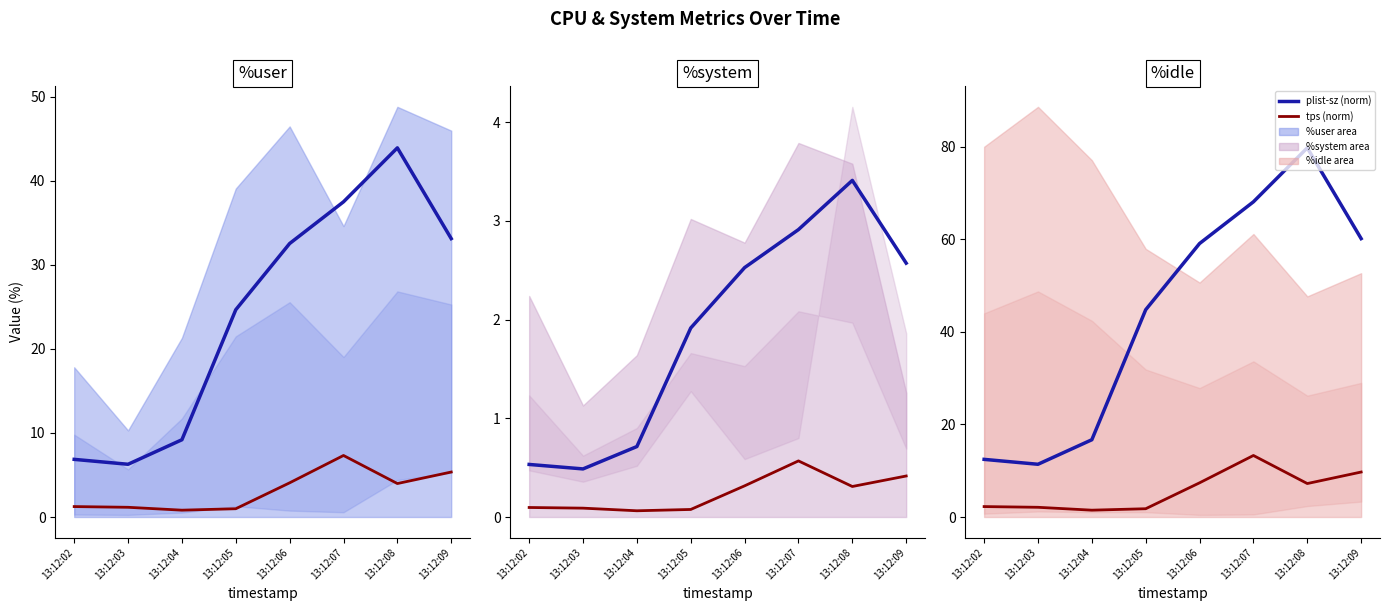

True or false: plist-sz (norm) and tps (norm) intersect in this chart.

False